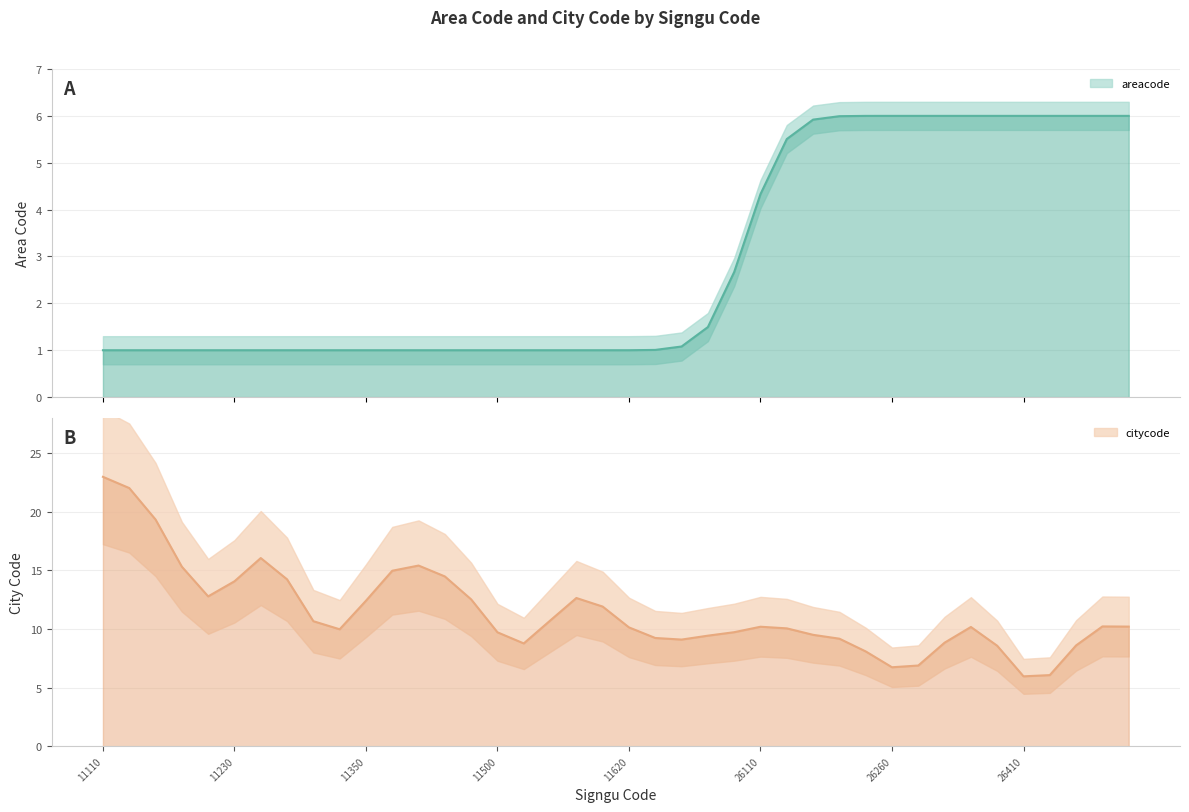

Does the chart have visible grid lines?

Yes